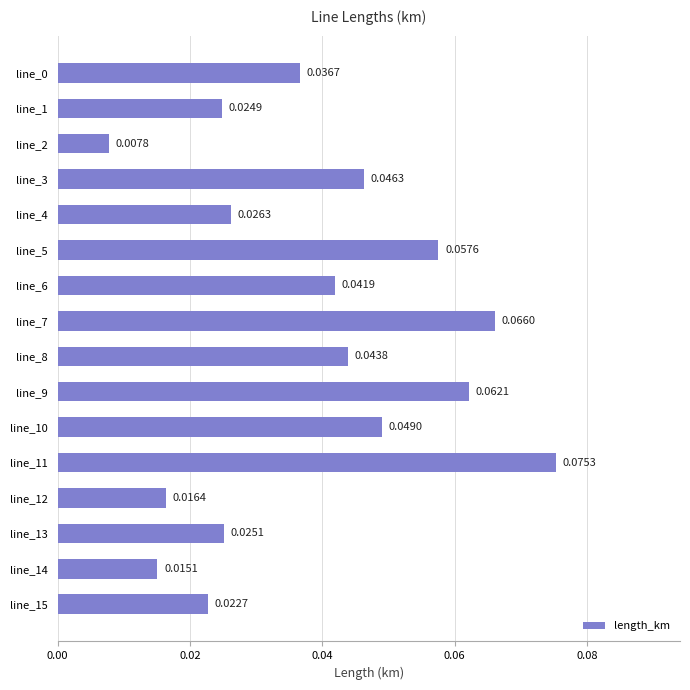

How many values are between 0 and 1?

16